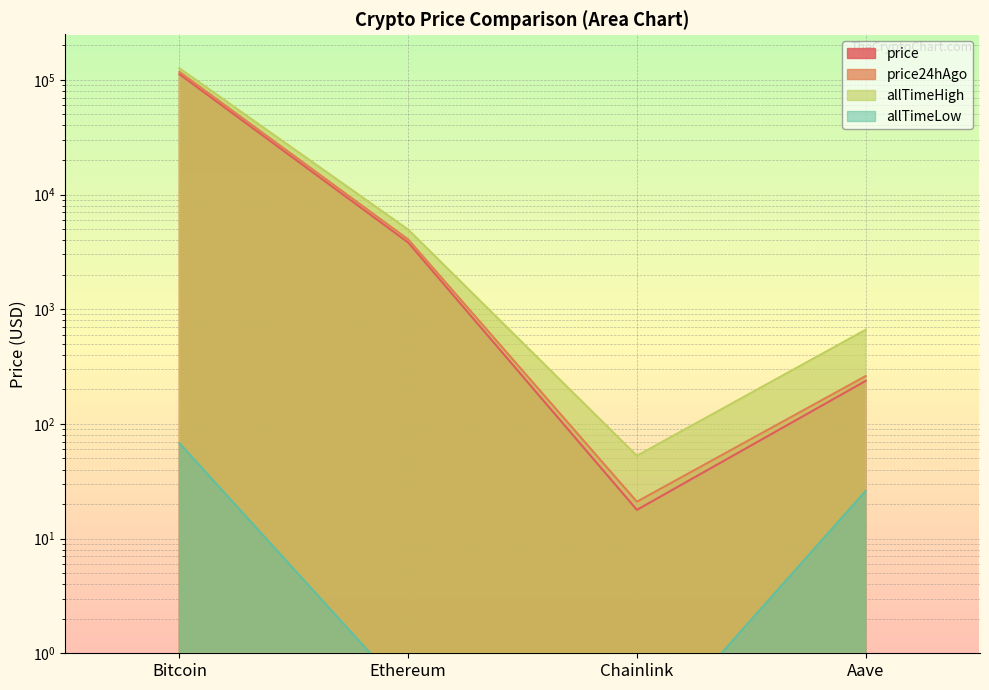

How many lines are shown in the chart?

4